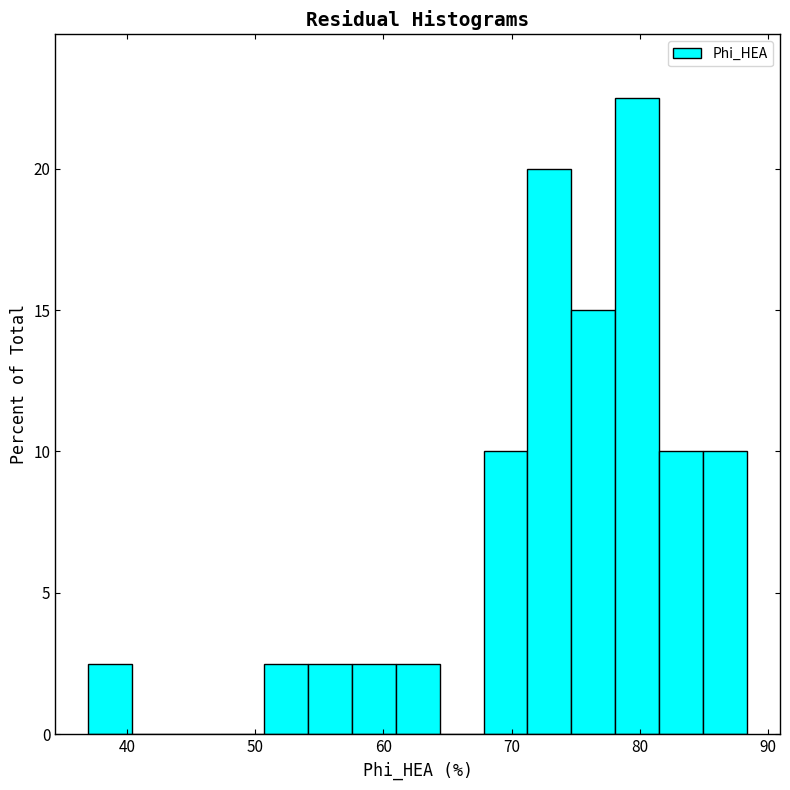

Around what value on the x-axis is the tallest bar? Give the approximate position of its centre, as read against the axis.

80